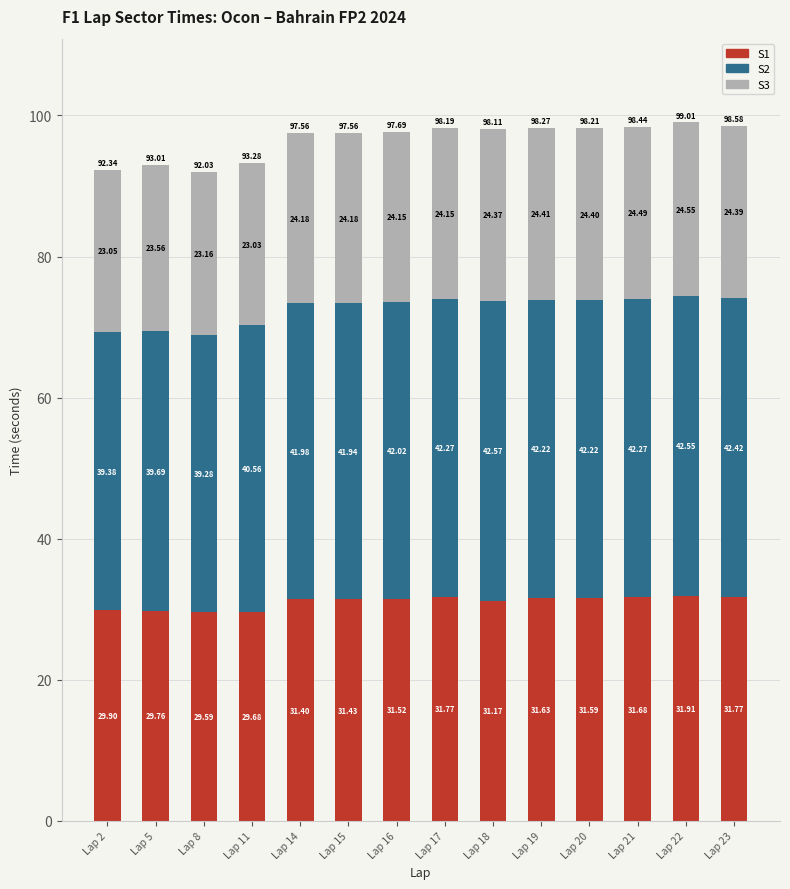

What is the sum of the S1 values at Lap 23 and Lap 21?

63.5